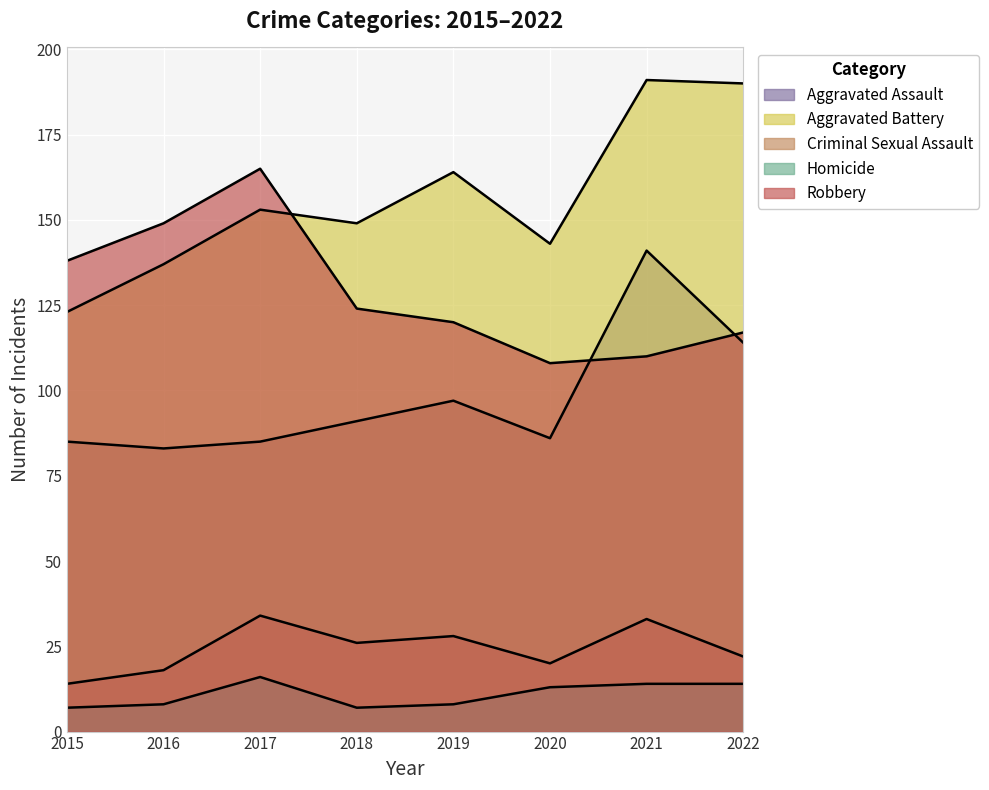

At which label is Criminal Sexual Assault closest to 24?

2018